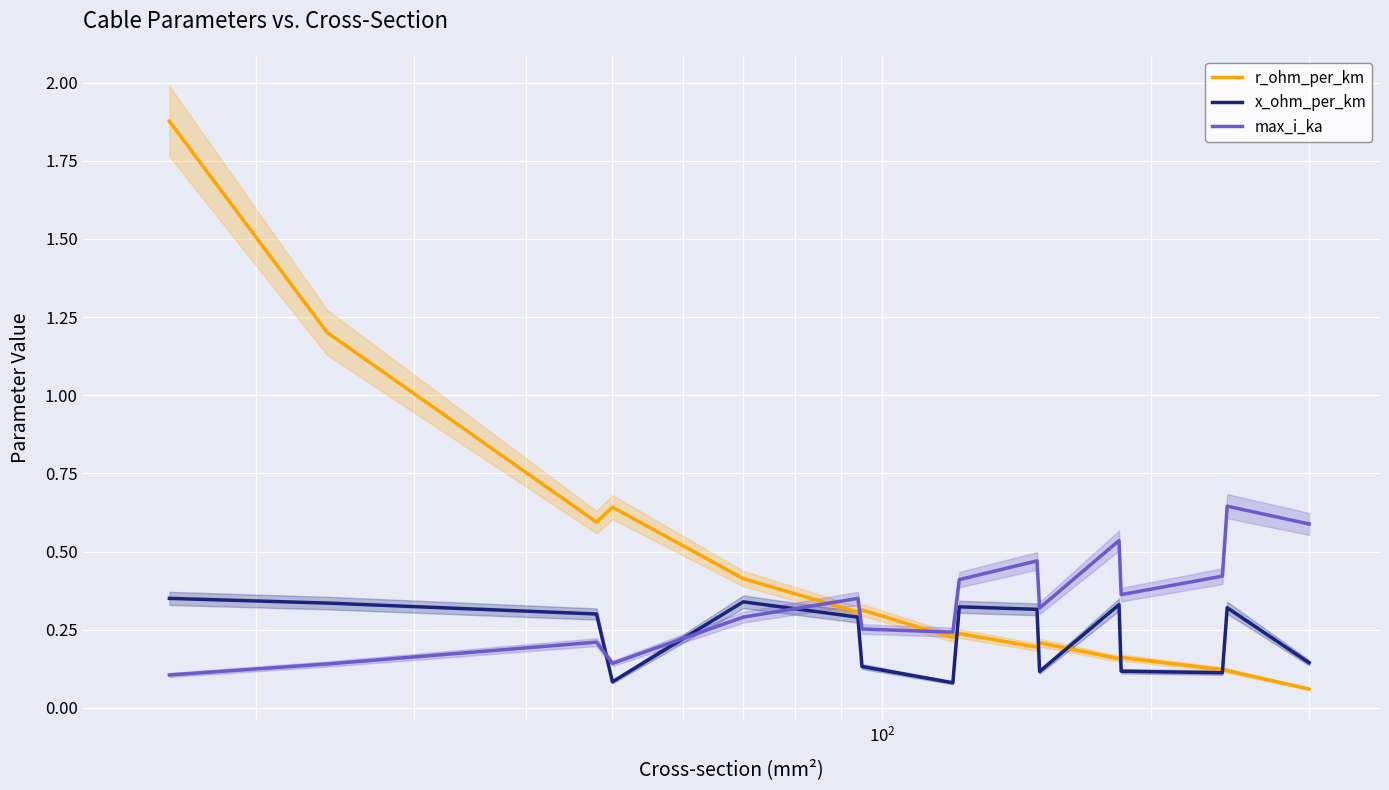

At how many categories does at least one series exceed 1?

2